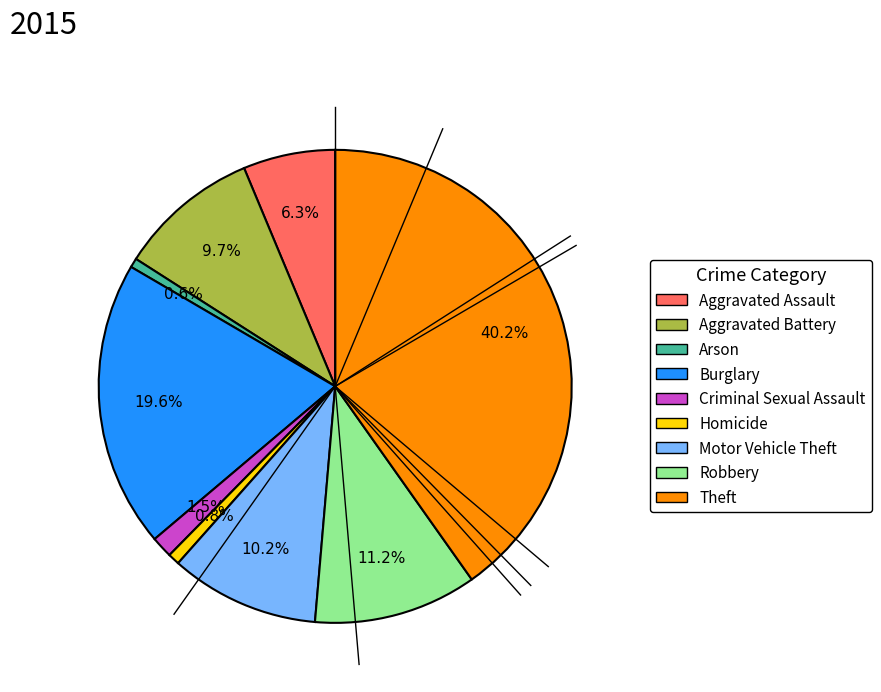

Approximately how many times larger is the value at Homicide compared to Arson?

1.3